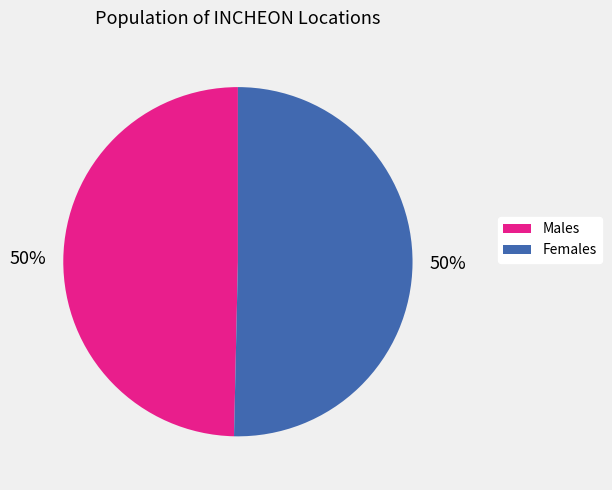

How many segments does this pie chart have?

2